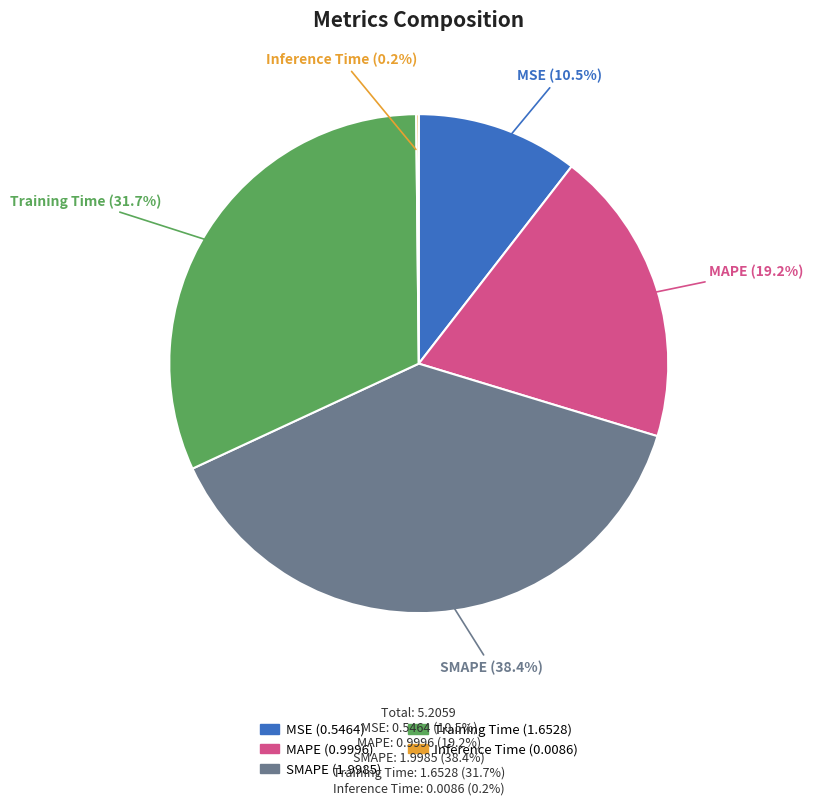

What is the ratio of the value at SMAPE to the value at Training Time?

1.2